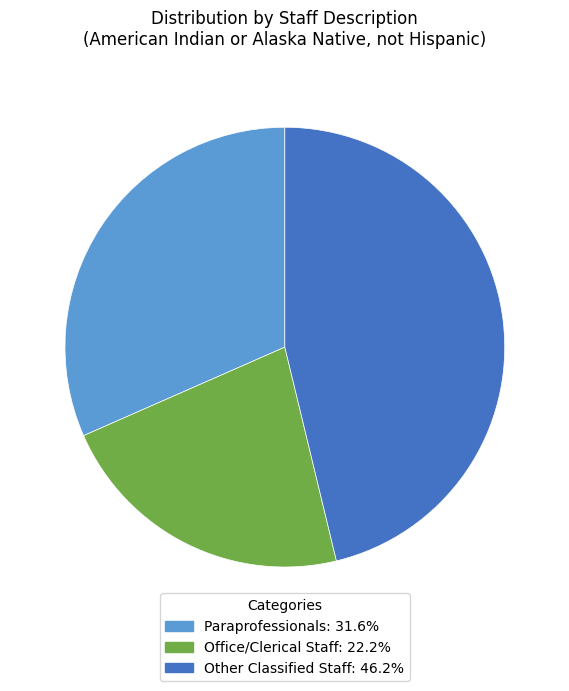

Which category has the biggest portion of the pie?

Other Classified Staff